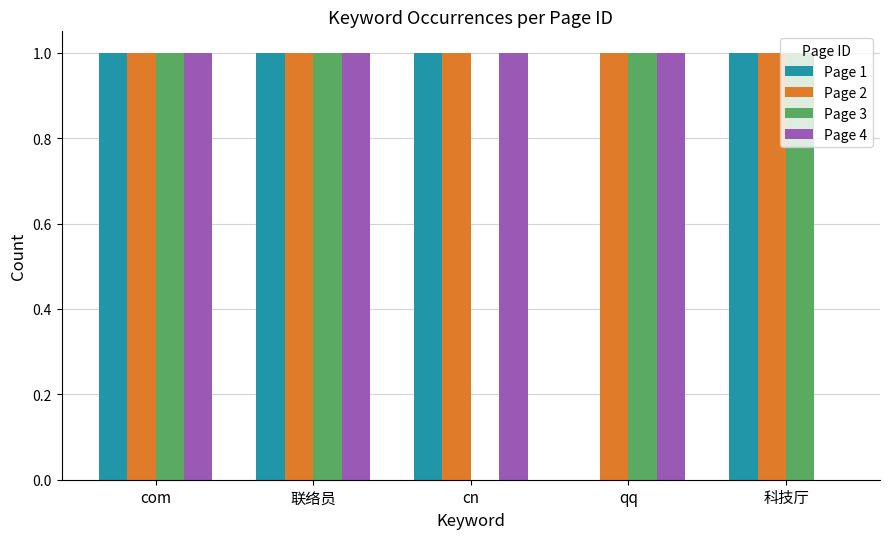

What is the total value across all series at 科技厅?

3